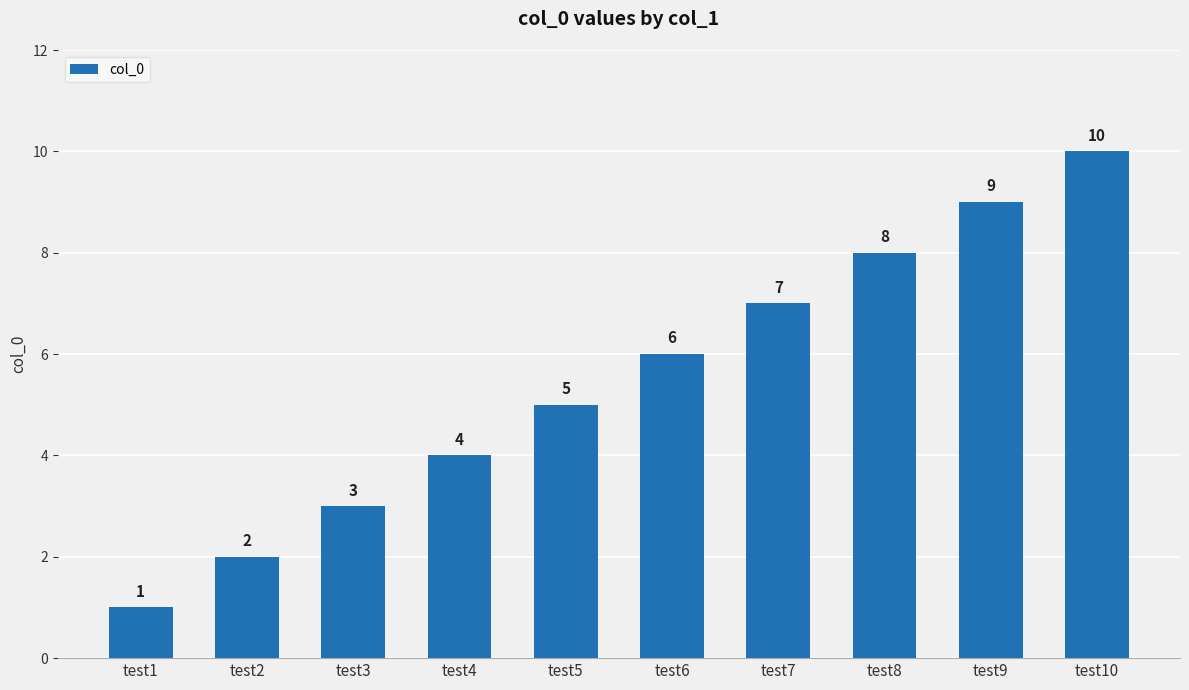

Which has a higher value, test3 or test8?

test8